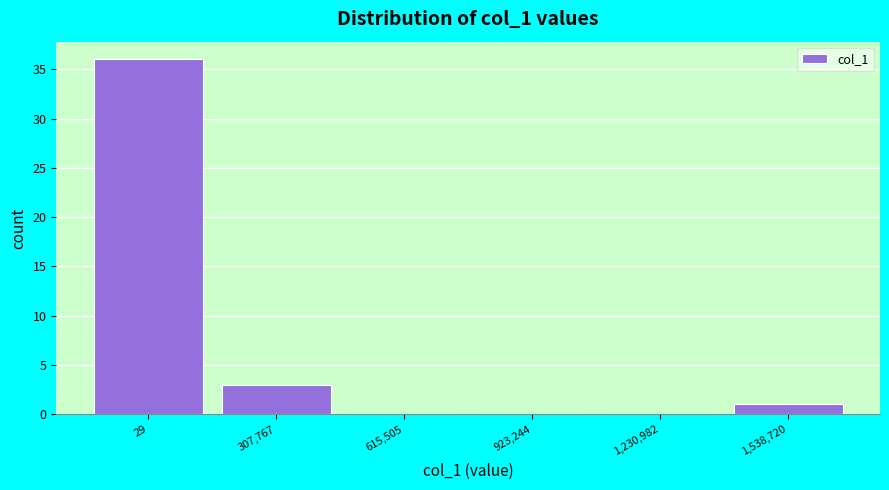

Reading left to right, transcribe all the data shown in this chart.

29=36	307,767=3	615,505=0	923,244=0	1,230,982=0	1,538,720=1